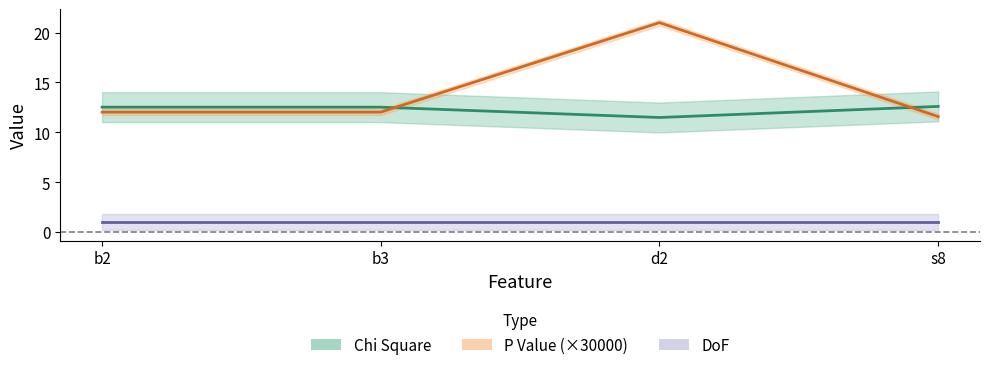

Count the Chi Square values in the range 12 to 13.

3